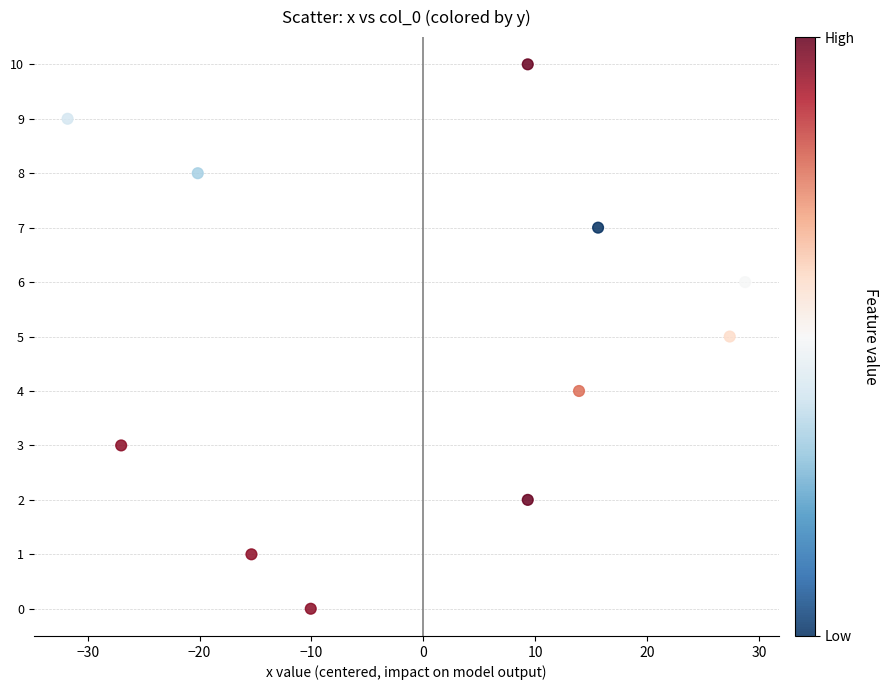

What is the average Y value?

5